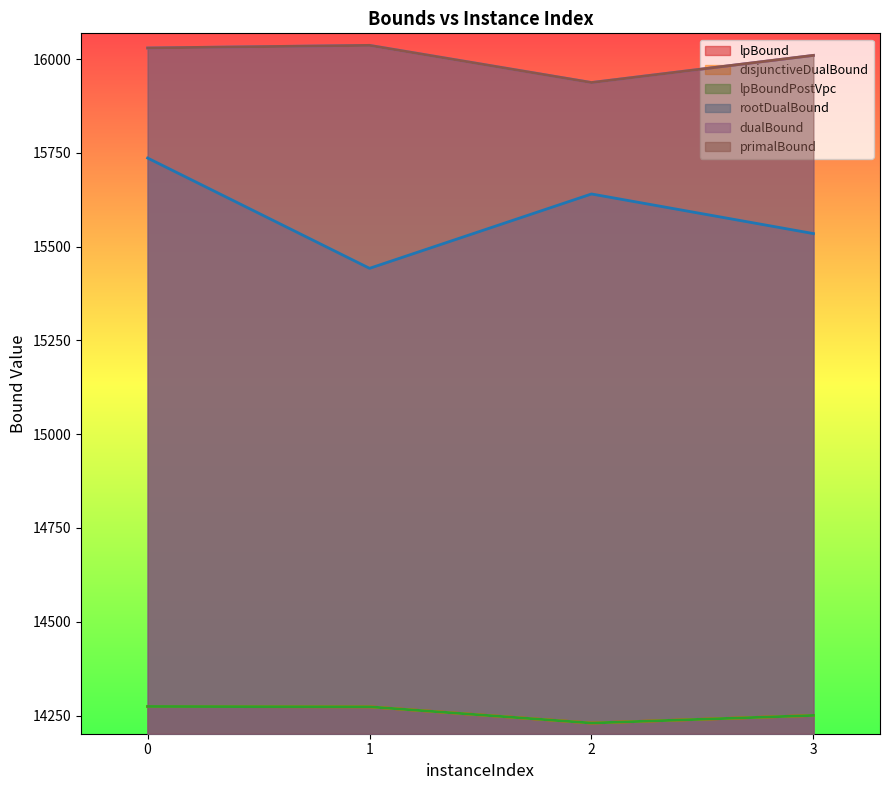

What is the smallest value displayed?

14229.9